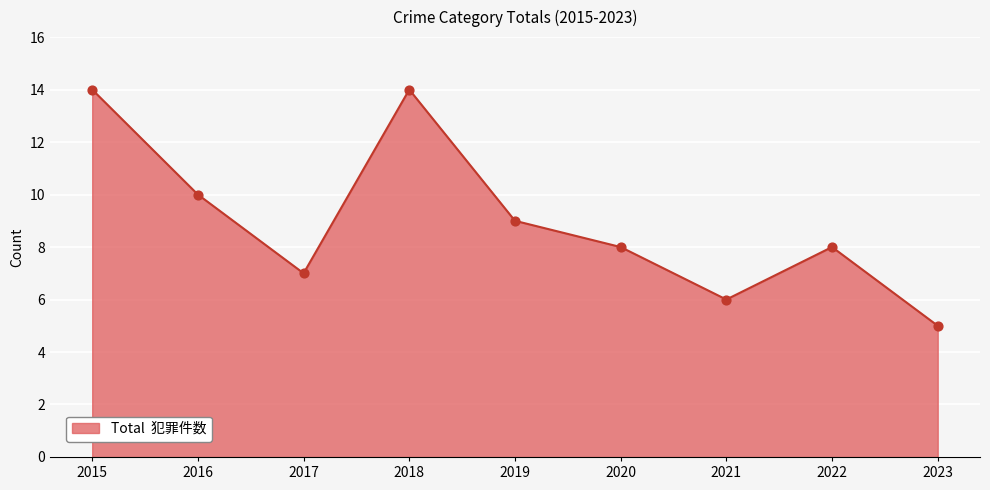

What is the ratio of the value at 2021 to the value at 2015?

0.4